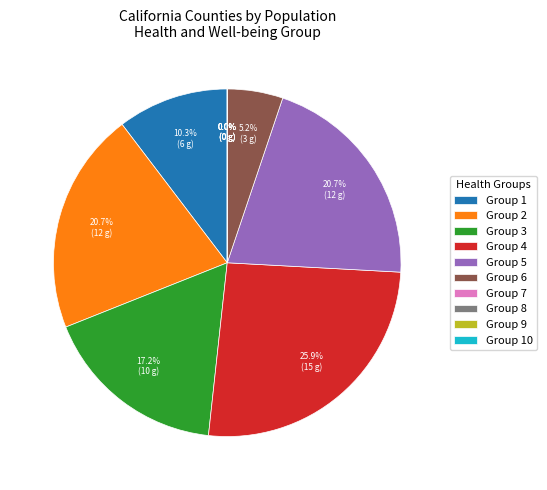

What is the largest slice in the pie chart?

Group 4